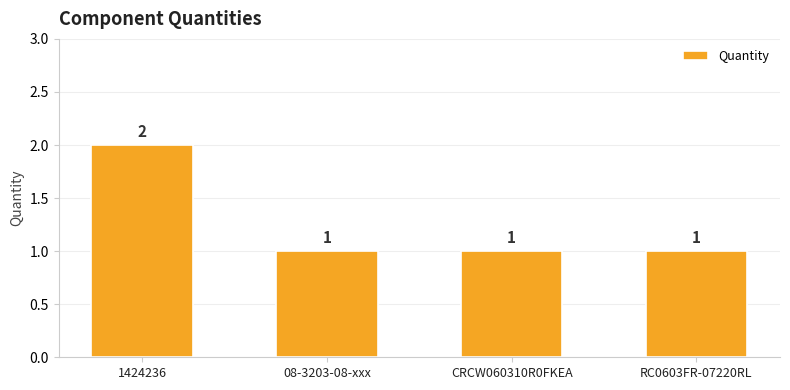

How many values are between 1 and 2?

4